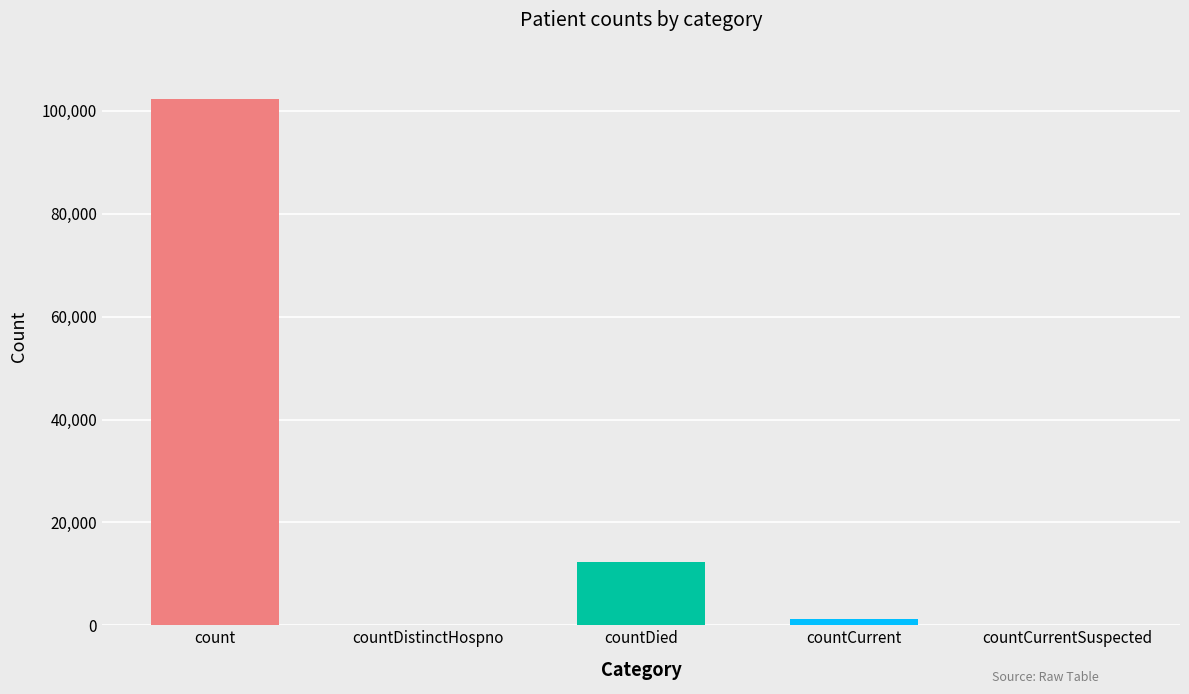

What is the sum of the values at count and countDied?

114582